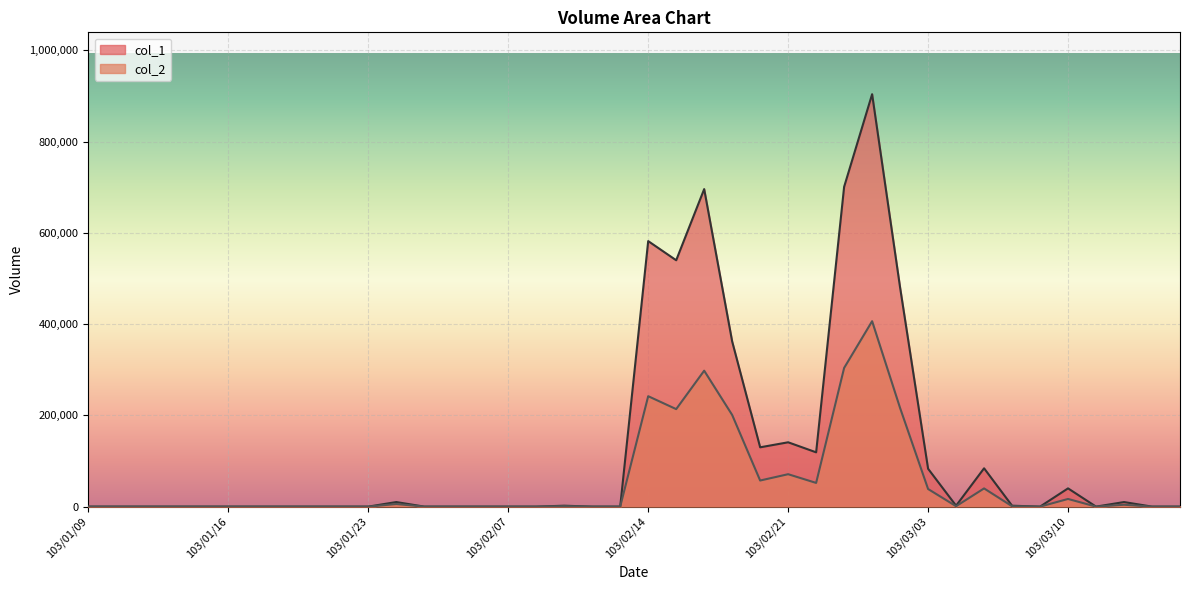

Is it true that col_2 equals 0 at 103/01/23?

True